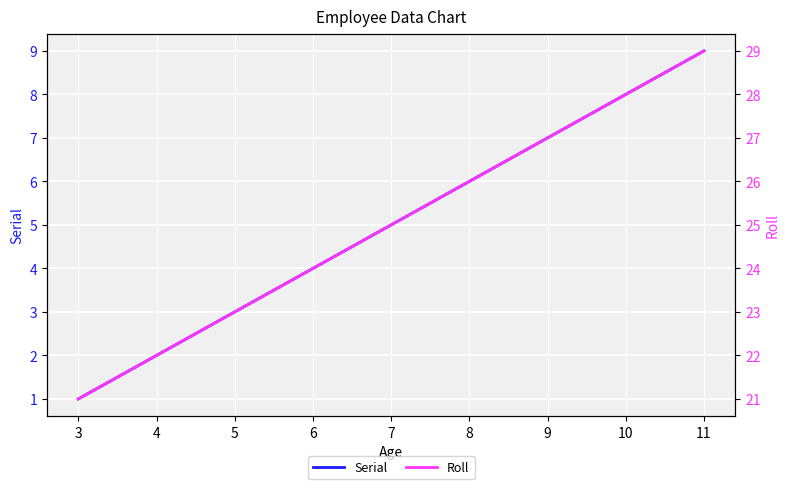

True or false: Serial has more than 1 interior local peaks.

False